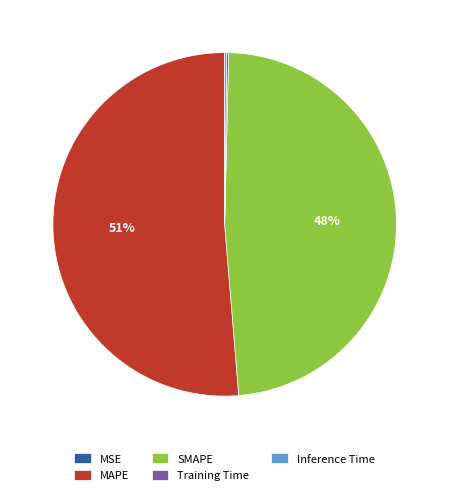

Is there a majority slice in this chart?

Yes